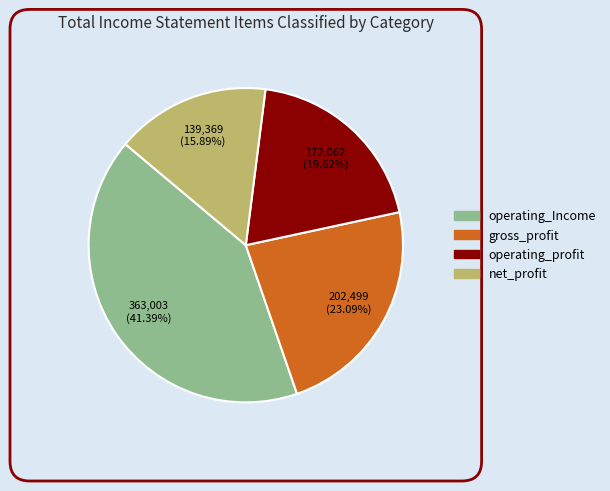

Approximately how many times larger is the value at operating_profit compared to net_profit?

1.2